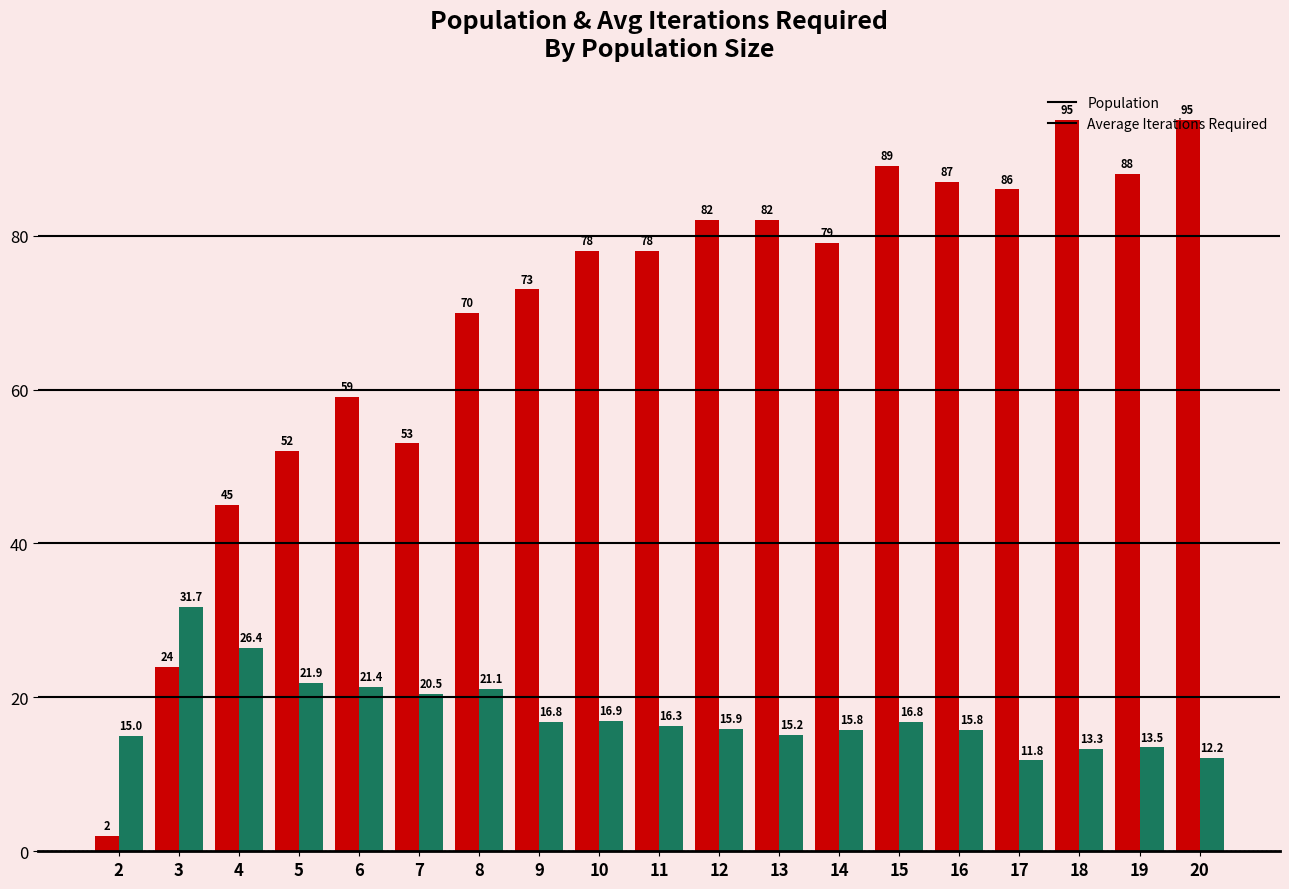

How many data points in Population are less than 78?

8